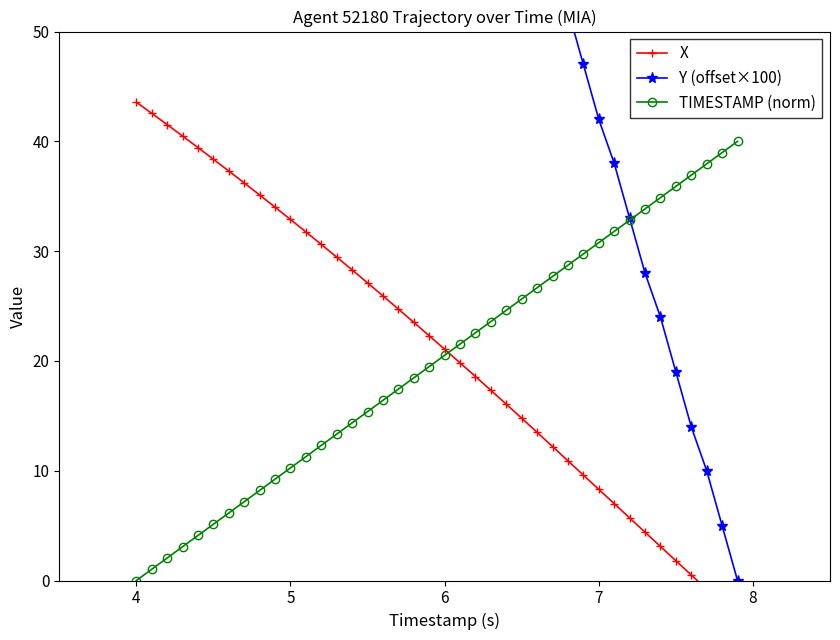

Is it true that TIMESTAMP (norm) equals 36.9 at 6?

False